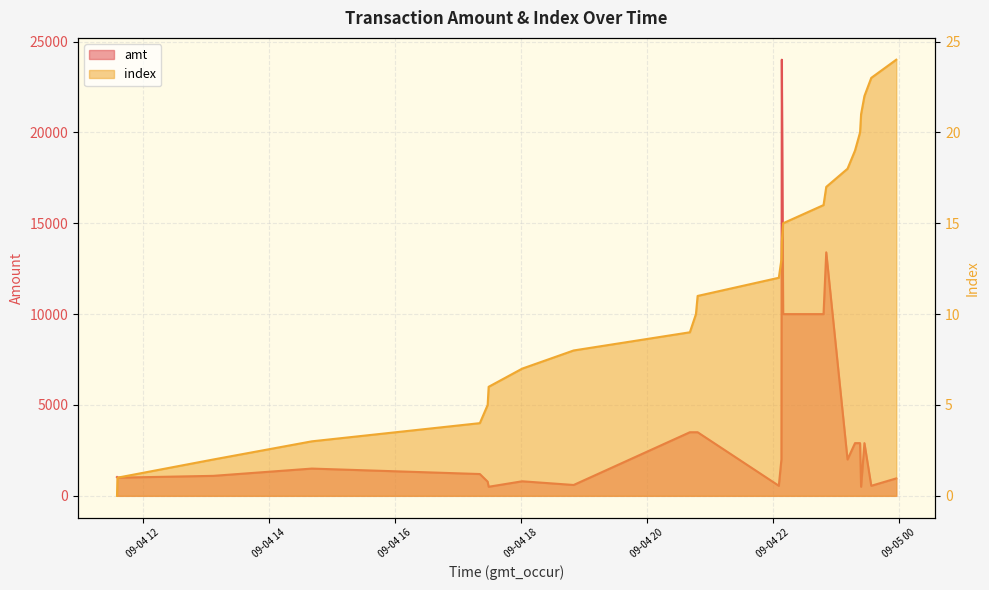

Rank the series at 2023-09-04 20:46:42 from highest to lowest value.

amt, index